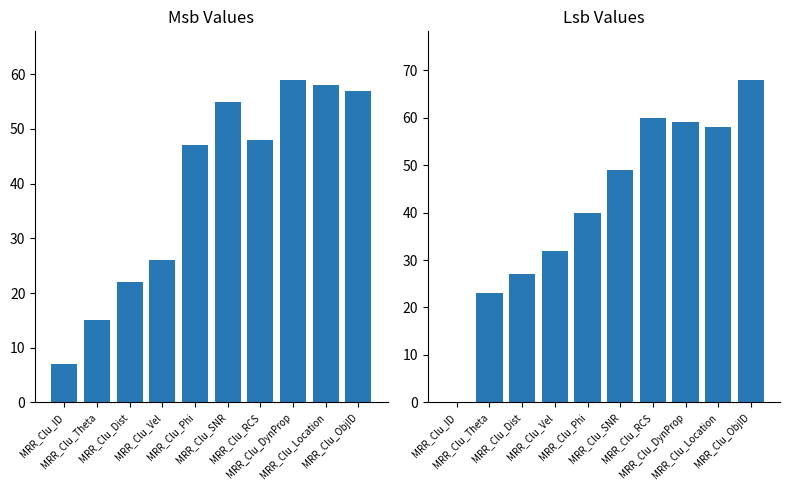

List the labels in order of Msb value, largest first.

MRR_Clu_DynProp, MRR_Clu_Location, MRR_Clu_ObjID, MRR_Clu_SNR, MRR_Clu_RCS, MRR_Clu_Phi, MRR_Clu_Vel, MRR_Clu_Dist, MRR_Clu_Theta, MRR_Clu_ID